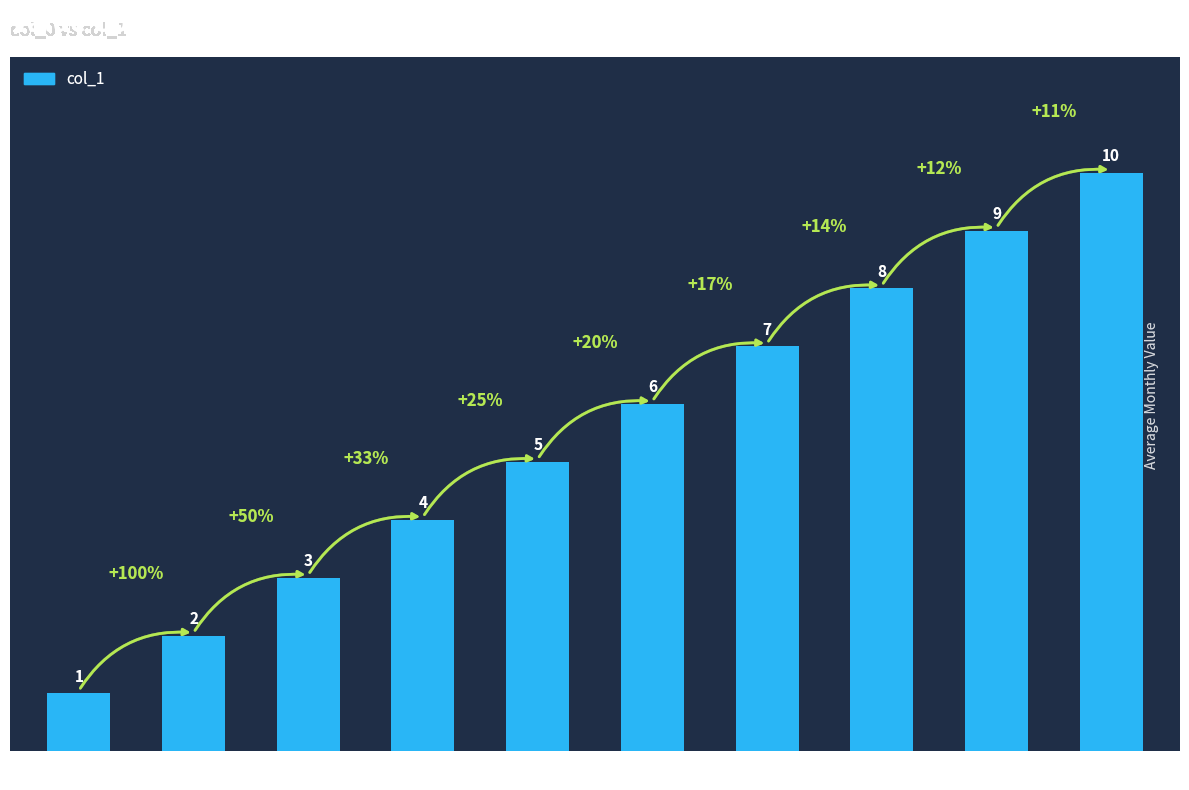

How many values are between 3 and 8?

6